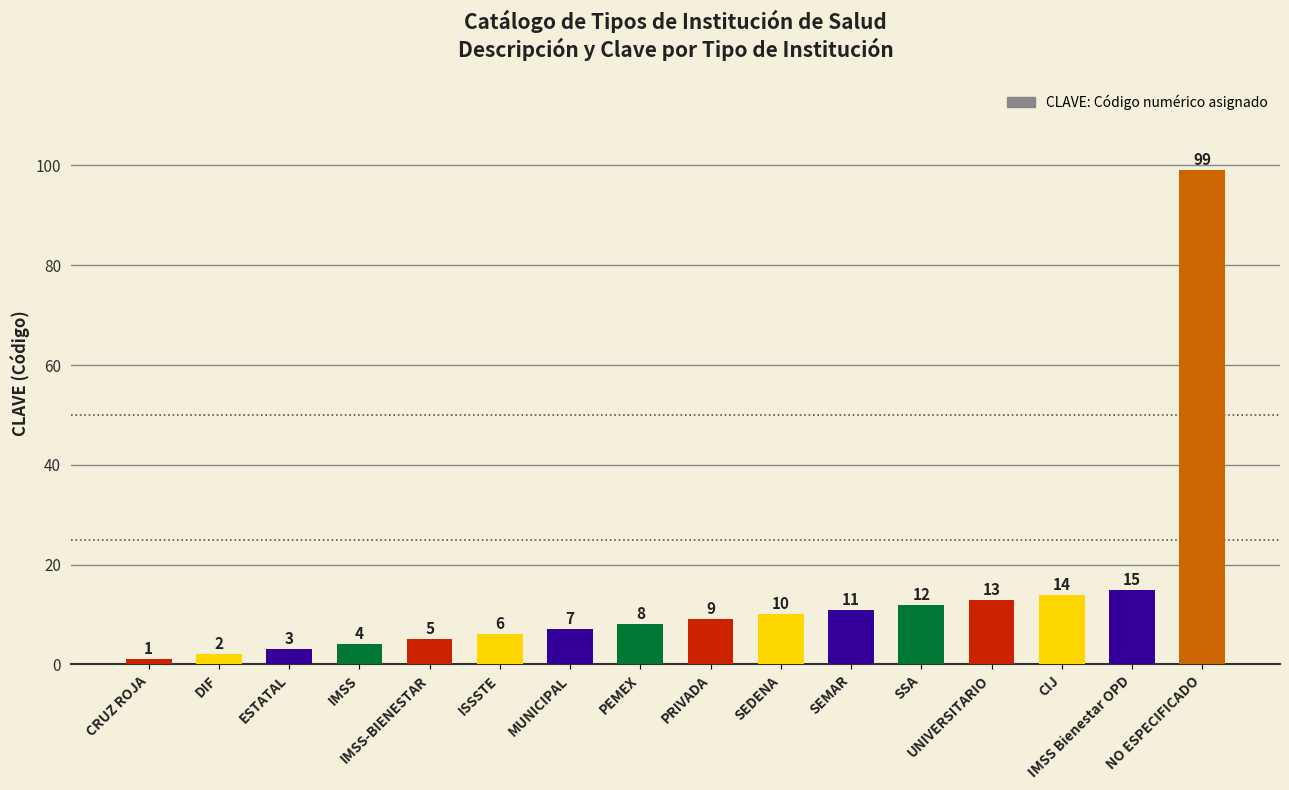

Reading left to right, transcribe all the data shown in this chart.

CRUZ ROJA=1	DIF=2	ESTATAL=3	IMSS=4	IMSS-BIENESTAR=5	ISSSTE=6	MUNICIPAL=7	PEMEX=8	PRIVADA=9	SEDENA=10	SEMAR=11	SSA=12	UNIVERSITARIO=13	CIJ=14	IMSS Bienestar OPD=15	NO ESPECIFICADO=99